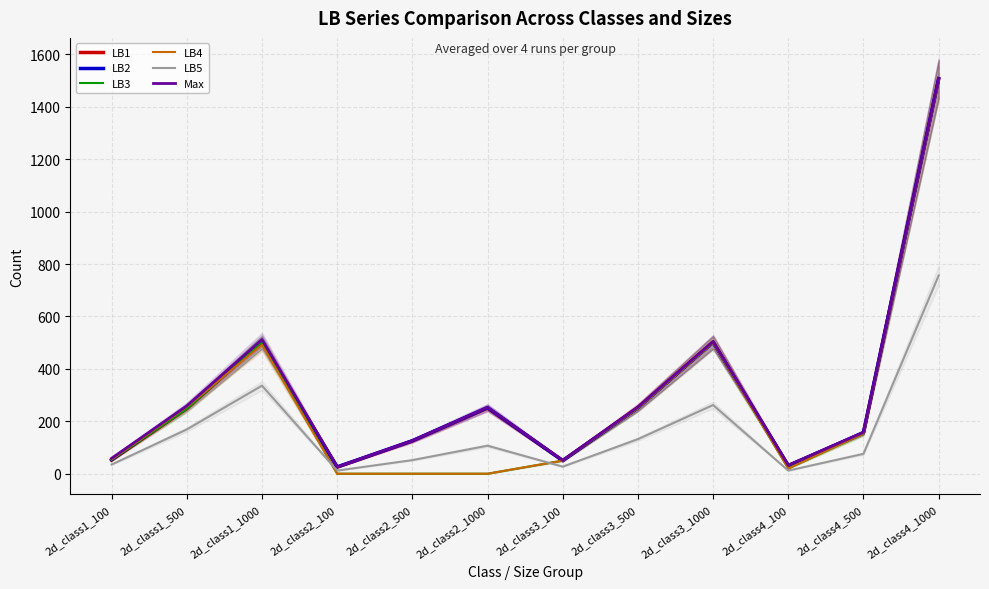

The value of LB5 at 2d_class2_500 is 52. True or false?

True